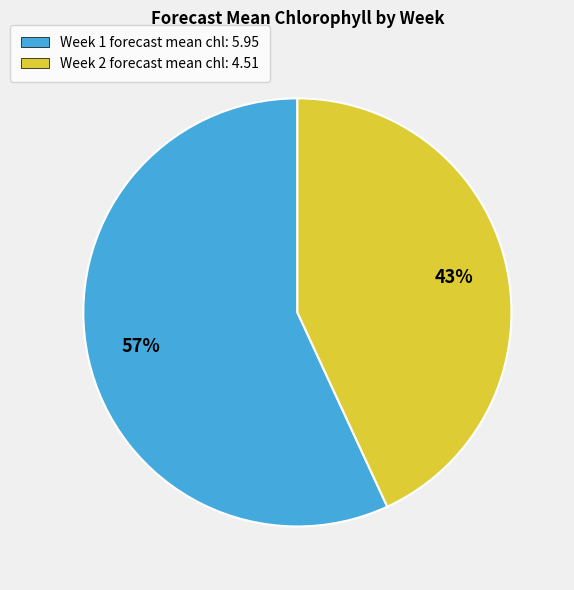

Which category has the biggest portion of the pie?

Week 1 forecast mean chl: 5.95